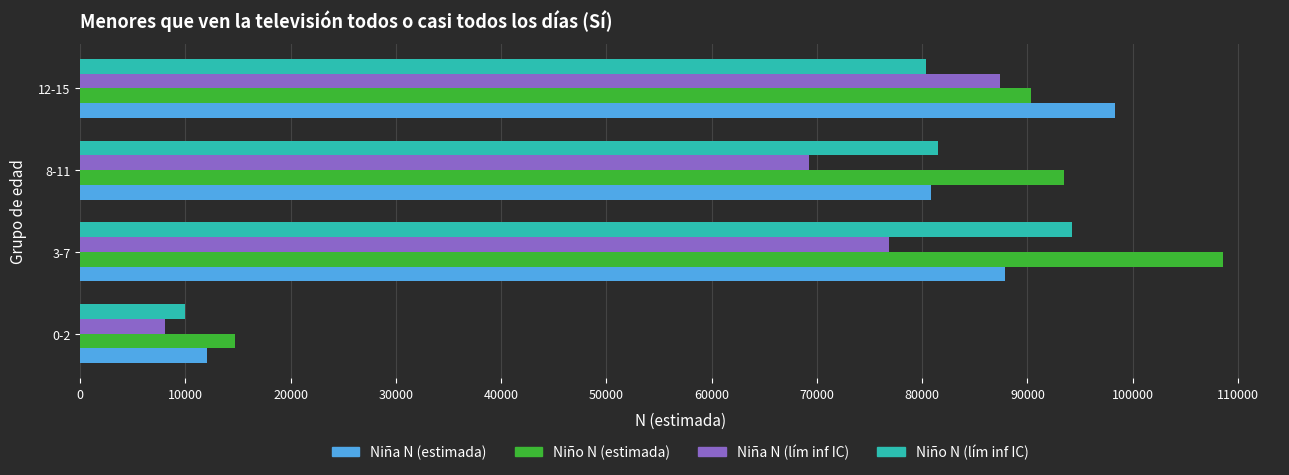

Rank the categories by Niño N (estimada) value from highest to lowest.

3-7, 8-11, 12-15, 0-2